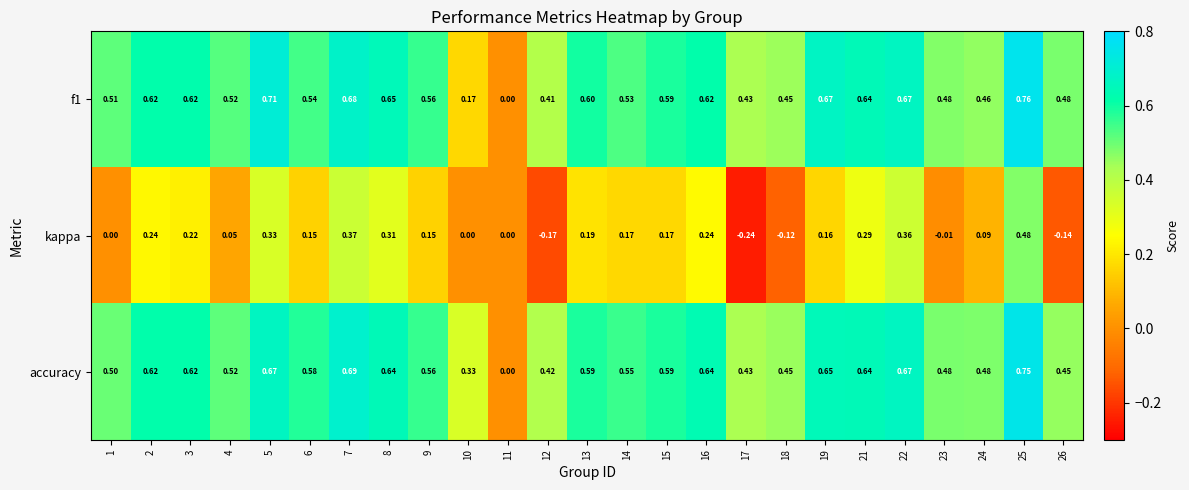

Is the value of f1 at 4 greater than the value of kappa at 11?

Yes